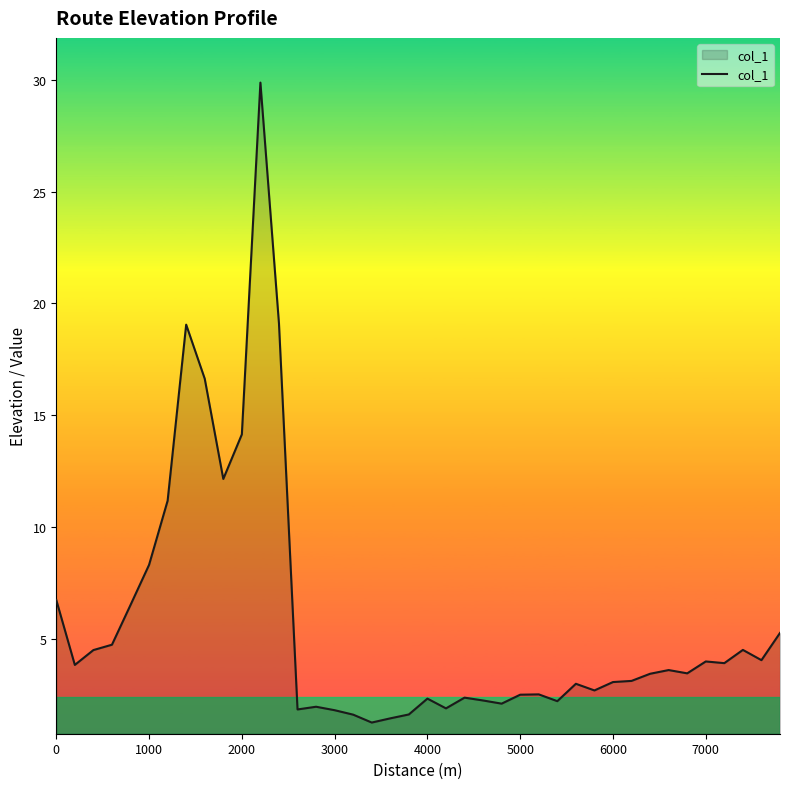

What is the smallest value displayed?

1.3